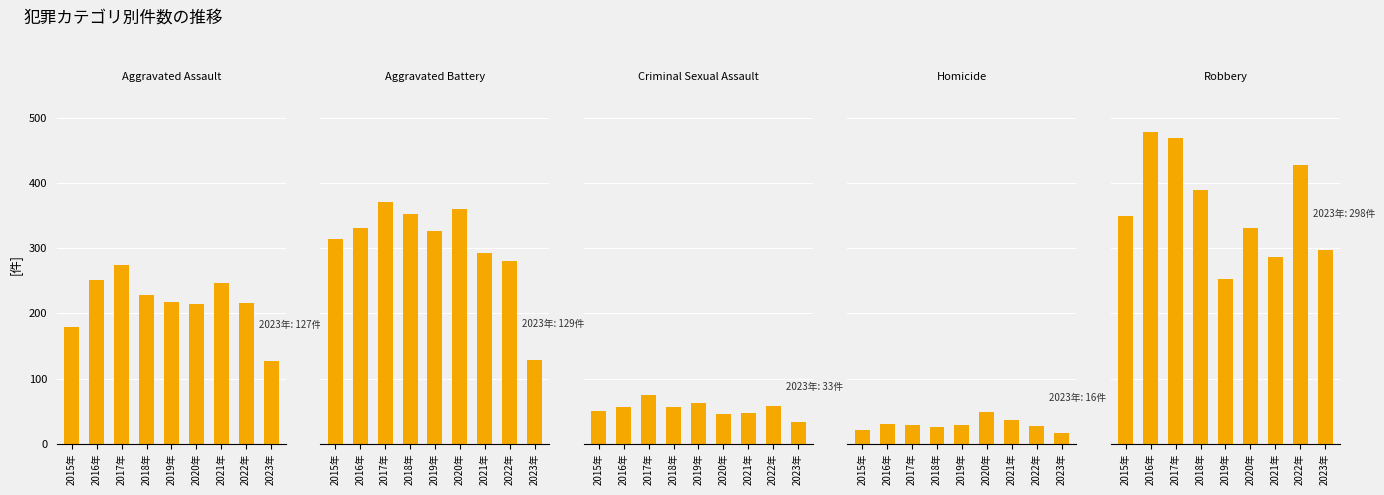

True or false: Homicide has a value of 27 at 2022年.

True